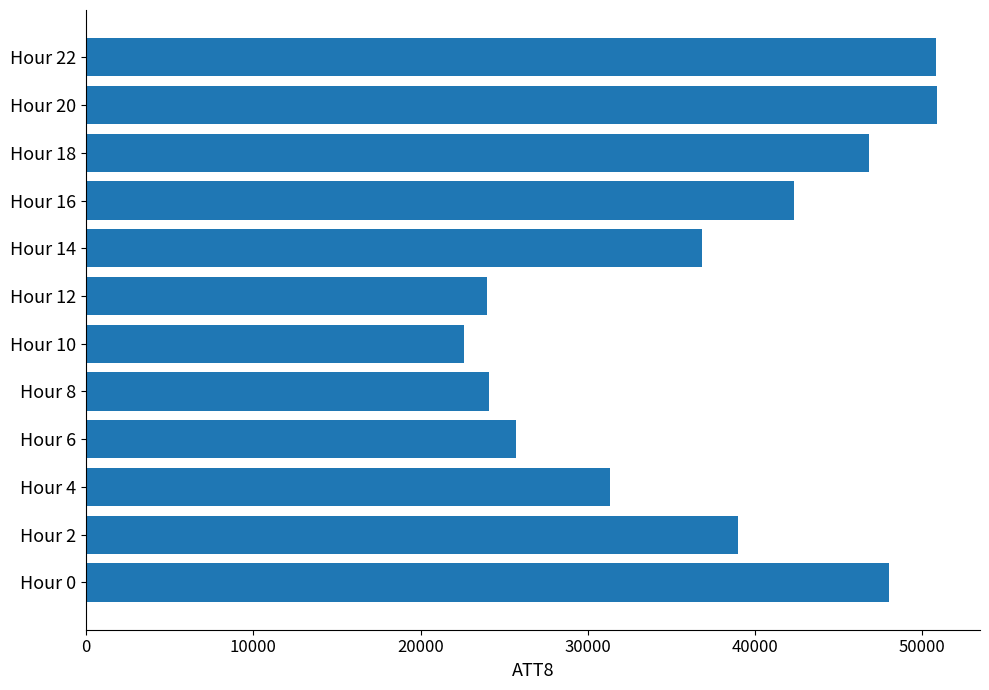

Is it true that the value at Hour 6 is 25700?

True